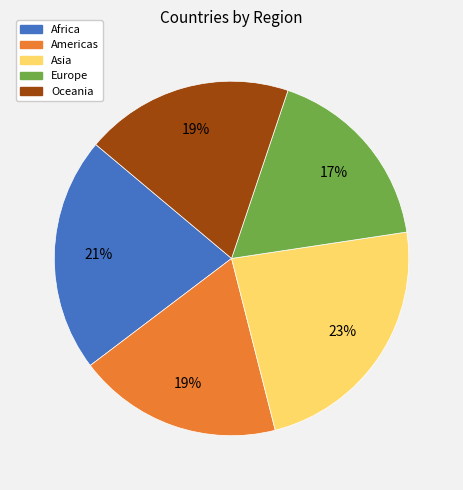

Do Americas and Oceania together represent more than half of the pie?

No